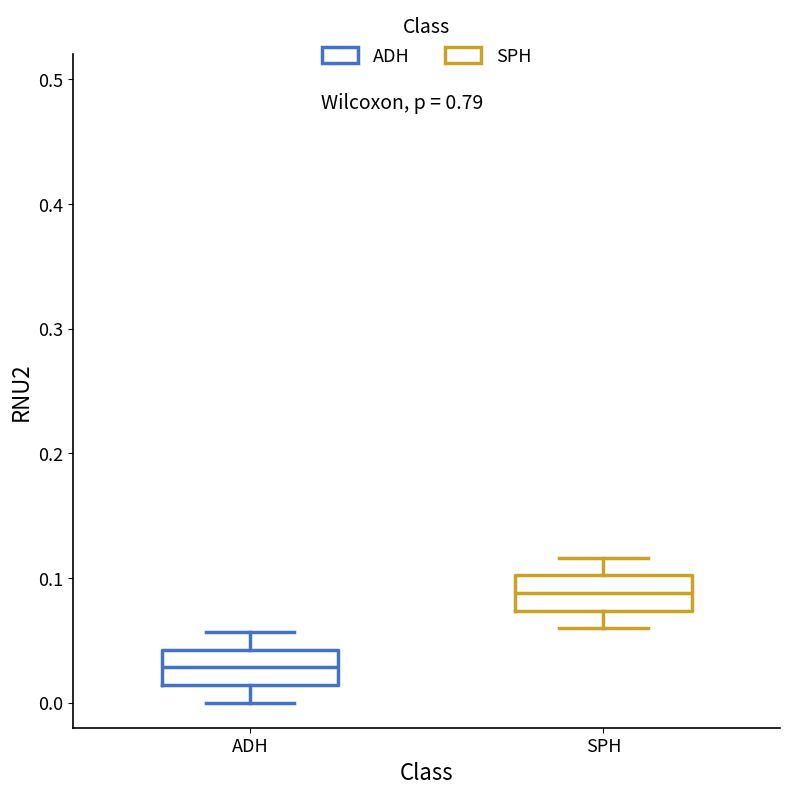

Reading left to right, transcribe this box plot: for each box, give where its median line is, the range the box spans, and where its two whiskers end, as read against the y-axis. The values are not printed on the chart, so give them approximately, as read against the axis.

ADH: median 0.03, box 0.01 to 0.04, whiskers 0.00 to 0.06
SPH: median 0.09, box 0.07 to 0.10, whiskers 0.06 to 0.12